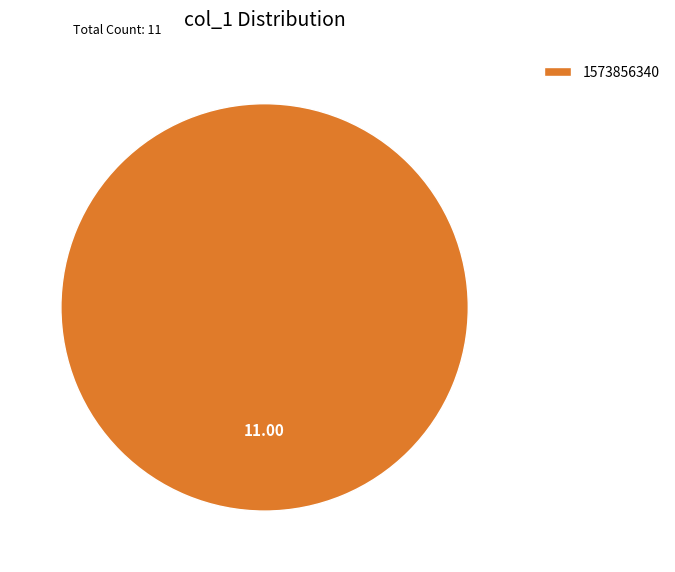

How many segments does this pie chart have?

1